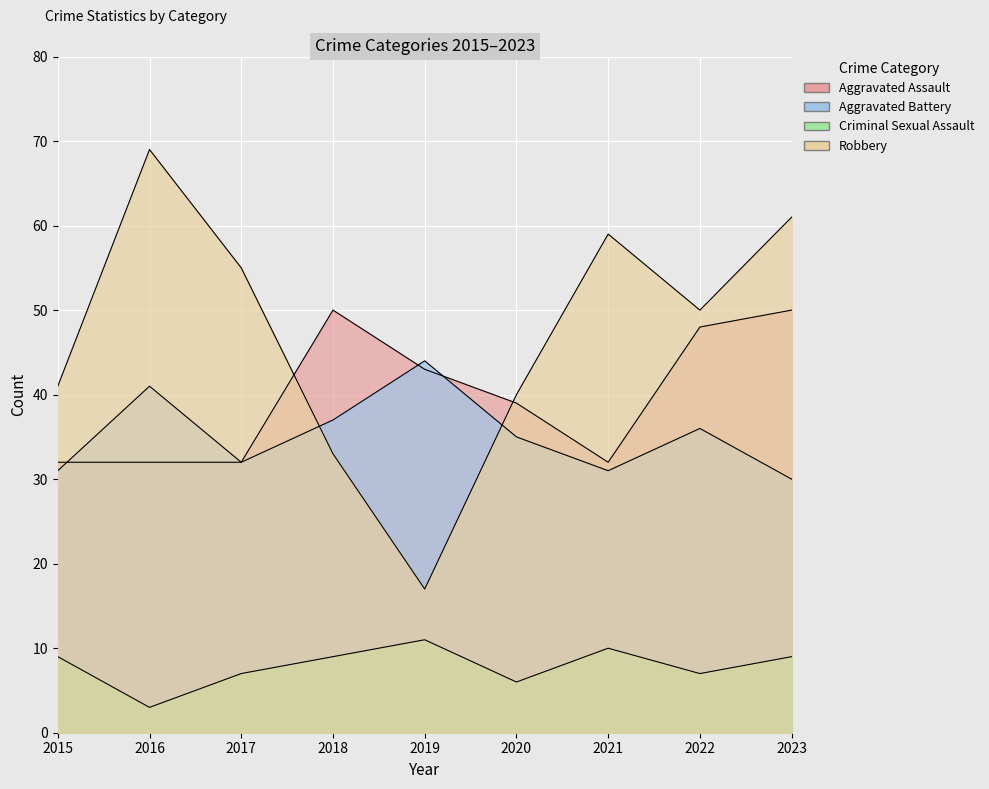

How many values in the Aggravated Battery series are below 35?

4